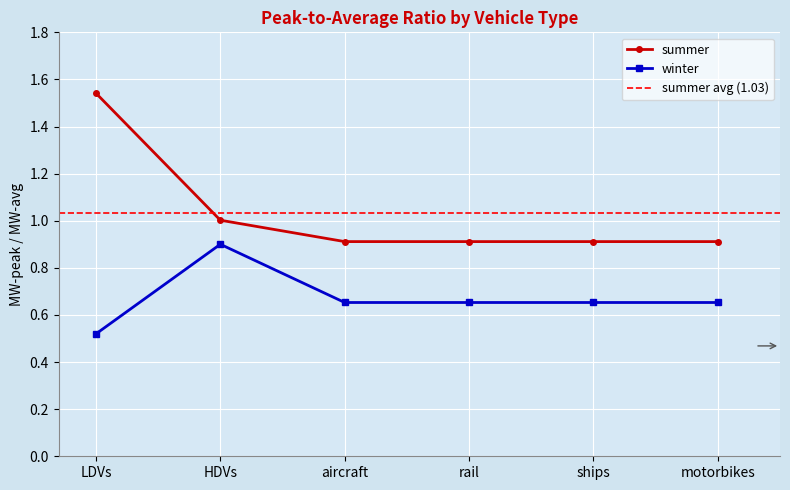

At LDVs, list the series in order from smallest to largest.

winter, summer